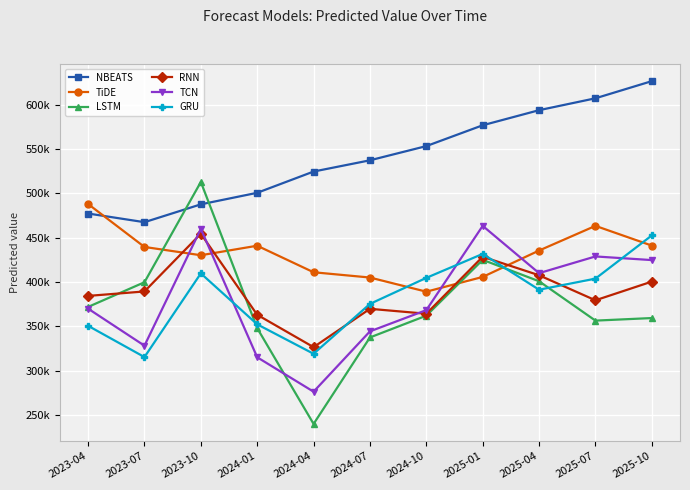

Reading left to right, what are all the values shown in this chart?

NBEATS: 2023-04=477399.6	2023-07=467614.2	2023-10=487753.9	2024-01=500781.7	2024-04=524770.4	2024-07=537460.2	2024-10=553493.1	2025-01=576997.9	2025-04=594020.3	2025-07=607444.1	2025-10=626800.5
TiDE: 2023-04=488124.5	2023-07=439663.5	2023-10=430319.5	2024-01=441053.2	2024-04=411109.7	2024-07=405153.7	2024-10=389186.1	2025-01=405842.8	2025-04=435620.5	2025-07=463461.4	2025-10=441194.9
LSTM: 2023-04=371988.8	2023-07=399846.5	2023-10=512983.7	2024-01=348024.7	2024-04=239953.5	2024-07=337543.5	2024-10=362105.2	2025-01=425114.5	2025-04=400964.9	2025-07=356534.1	2025-10=359427.6
RNN: 2023-04=384426.5	2023-07=389440.5	2023-10=454580.2	2024-01=363117.1	2024-04=326587.0	2024-07=369848.3	2024-10=364308.3	2025-01=428615.5	2025-04=407718.8	2025-07=379470.1	2025-10=400564.8
TCN: 2023-04=370047.7	2023-07=328250.4	2023-10=460090.6	2024-01=315169.2	2024-04=276322.7	2024-07=344415.1	2024-10=368382.6	2025-01=463465.5	2025-04=410092.9	2025-07=428954.9	2025-10=424844.9
GRU: 2023-04=350672.9	2023-07=315394.5	2023-10=409835.6	2024-01=352337.8	2024-04=319110.0	2024-07=375400.8	2024-10=404785.2	2025-01=431833.9	2025-04=391414.0	2025-07=403919.1	2025-10=452672.3